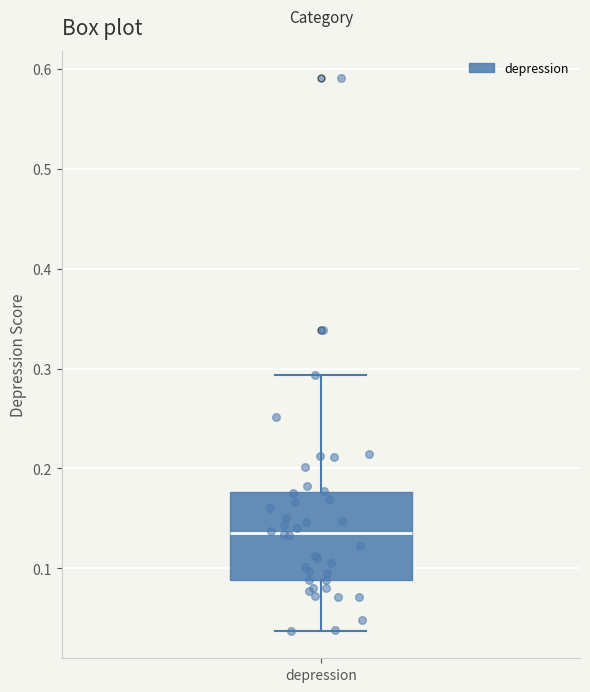

Transcribe this box plot: give where the median line is, the range the box spans, and where the two whiskers end, as read against the y-axis. The values are not printed on the chart, so give them approximately, as read against the axis.

median 0.14, box 0.09 to 0.18, whiskers 0.04 to 0.29